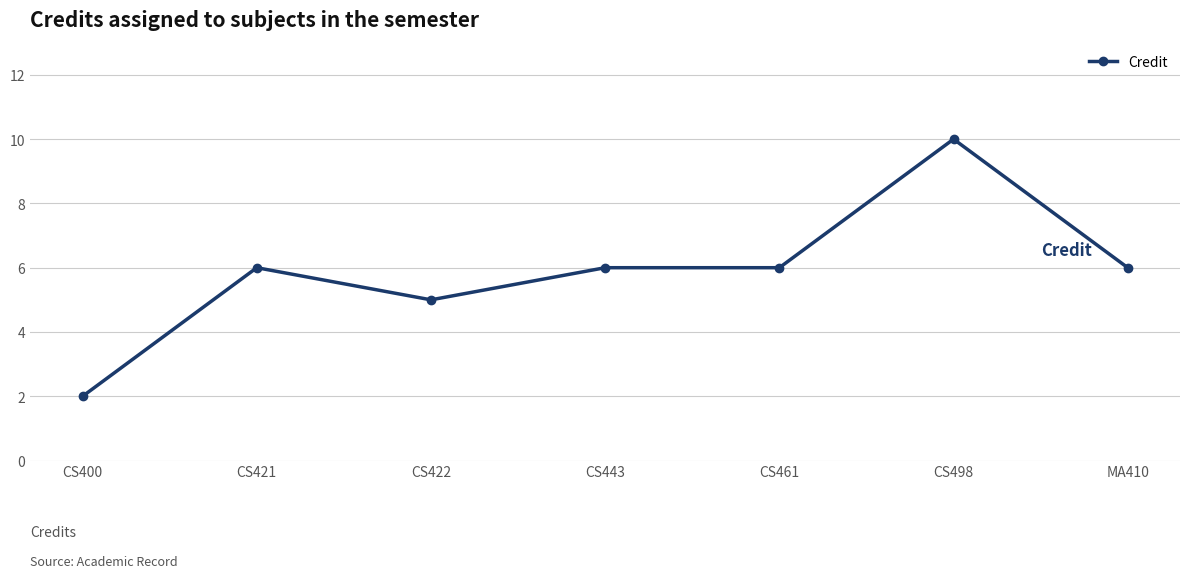

The chart shows a value of 8 at CS422. True or false?

False